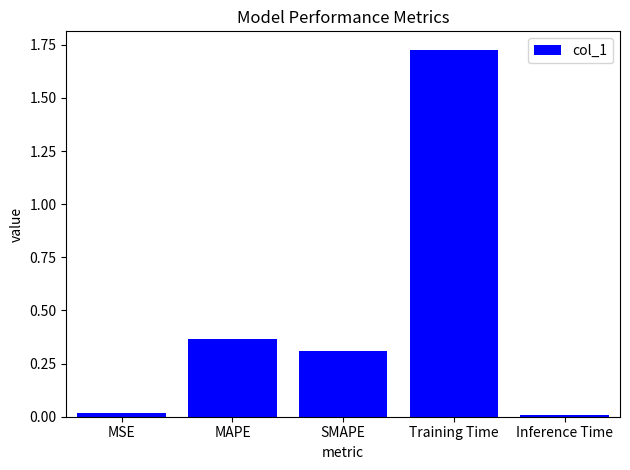

What is the difference between the second highest and second lowest values?

0.3